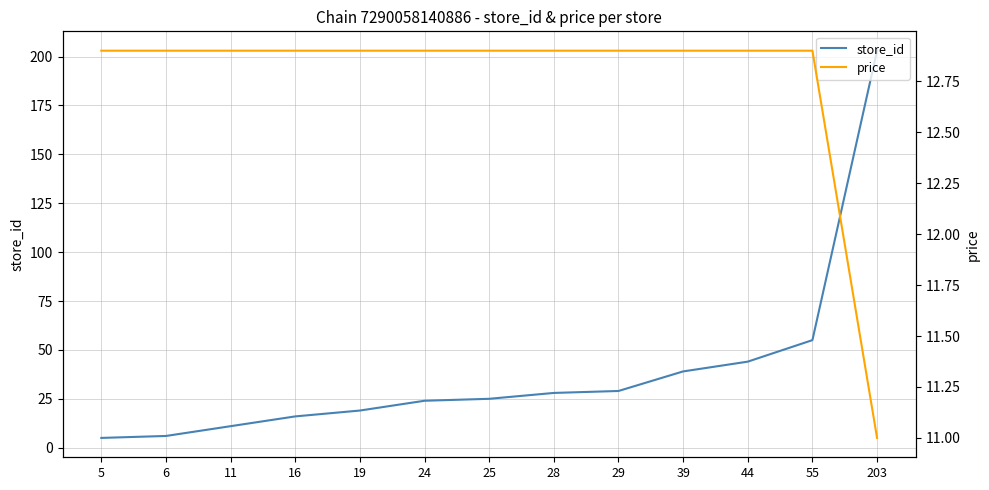

Reading left to right, what are all the values shown in this chart?

store_id: 5.0	6.0	11.0	16.0	19.0	24.0	25.0	28.0	29.0	39.0	44.0	55.0	203.0
price: 12.9	12.9	12.9	12.9	12.9	12.9	12.9	12.9	12.9	12.9	12.9	12.9	11.0